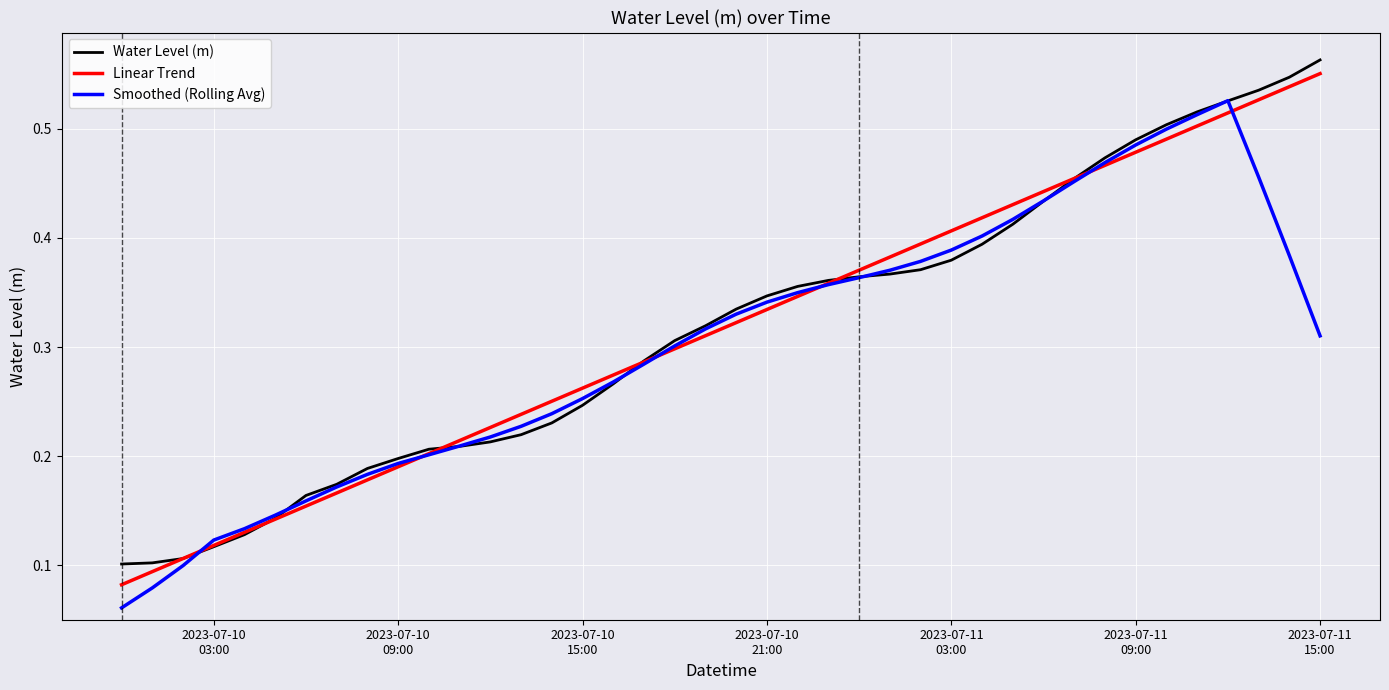

Reading right to left, extract all data points from this chart.

Water Level (m): 0.6	0.5	0.5	0.5	0.5	0.5	0.5	0.5	0.5	0.4	0.4	0.4	0.4	0.4	0.4	0.4	0.4	0.4	0.3	0.3	0.3	0.3	0.3	0.3	0.2	0.2	0.2	0.2	0.2	0.2	0.2	0.2	0.2	0.2	0.1	0.1	0.1	0.1	0.1	0.1
Linear Trend: 0.6	0.5	0.5	0.5	0.5	0.5	0.5	0.5	0.5	0.4	0.4	0.4	0.4	0.4	0.4	0.4	0.4	0.3	0.3	0.3	0.3	0.3	0.3	0.3	0.3	0.3	0.2	0.2	0.2	0.2	0.2	0.2	0.2	0.2	0.1	0.1	0.1	0.1	0.1	0.1
Smoothed (Rolling Avg): 0.3	0.4	0.5	0.5	0.5	0.5	0.5	0.5	0.5	0.4	0.4	0.4	0.4	0.4	0.4	0.4	0.4	0.3	0.3	0.3	0.3	0.3	0.3	0.3	0.3	0.2	0.2	0.2	0.2	0.2	0.2	0.2	0.2	0.2	0.1	0.1	0.1	0.1	0.1	0.1